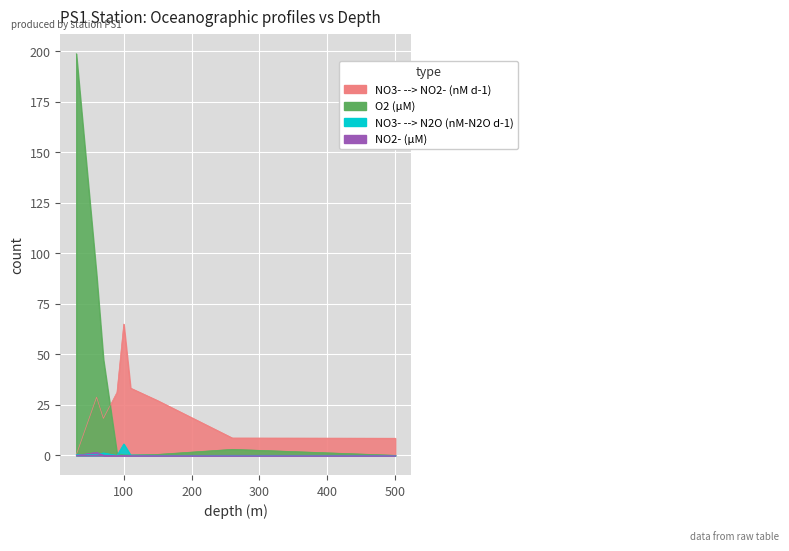

At how many categories does at least one series exceed 48?

3